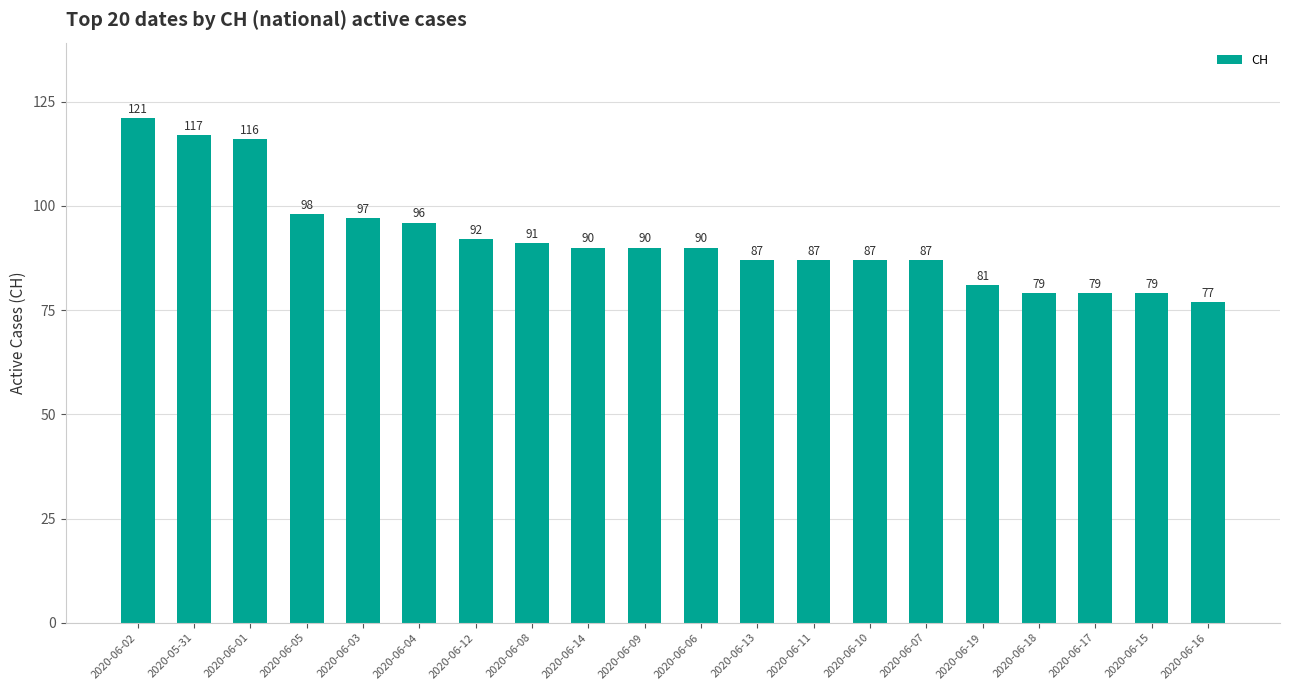

What is the ratio of the value at 2020-06-05 to the value at 2020-06-17?

1.2